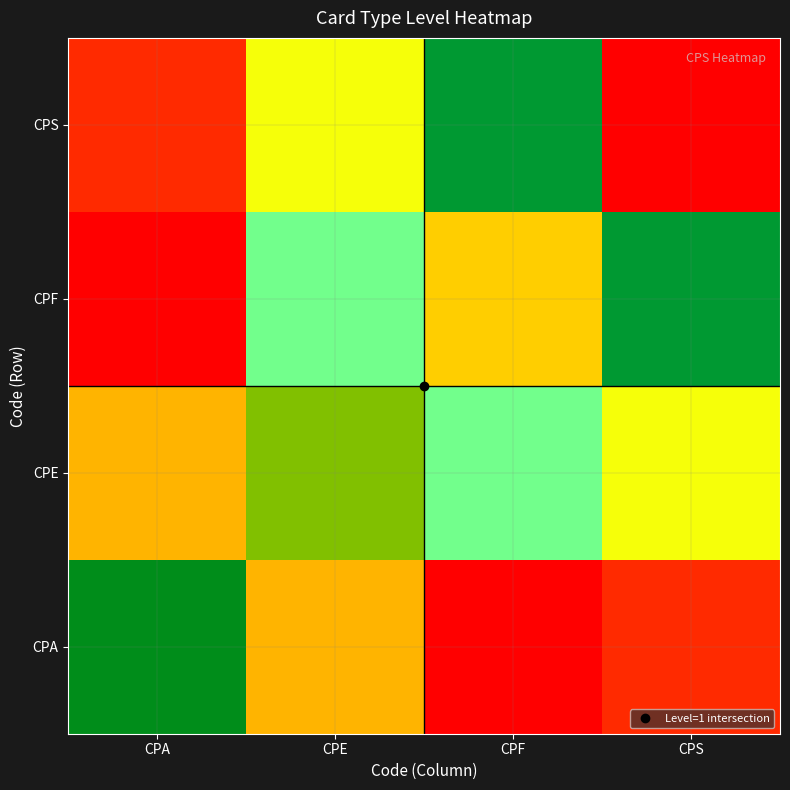

Which label corresponds to the largest value in the chart?

CPS